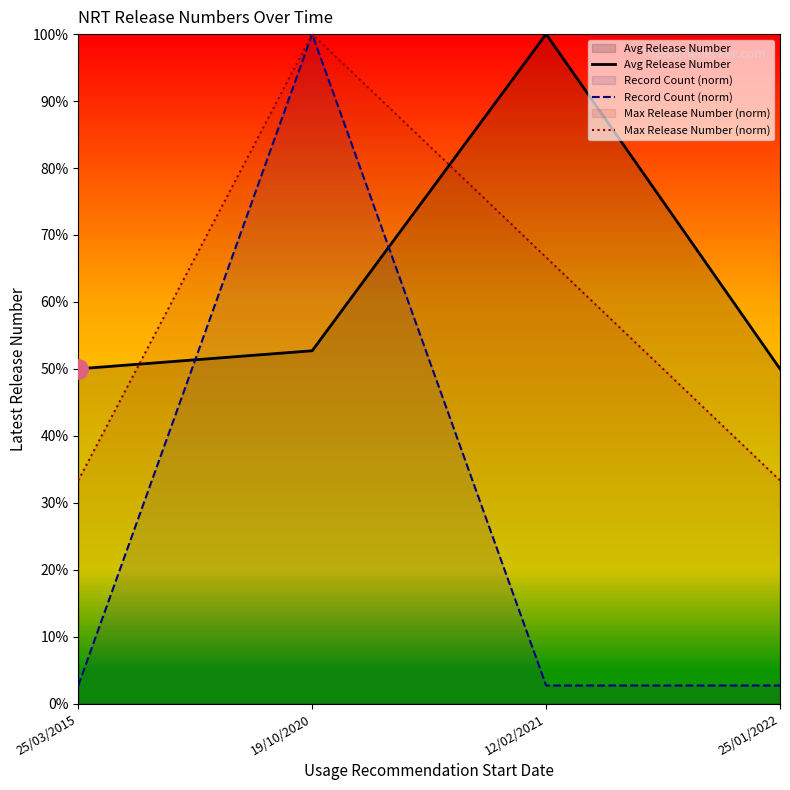

What is the total value across all series at 25/03/2015?

0.9